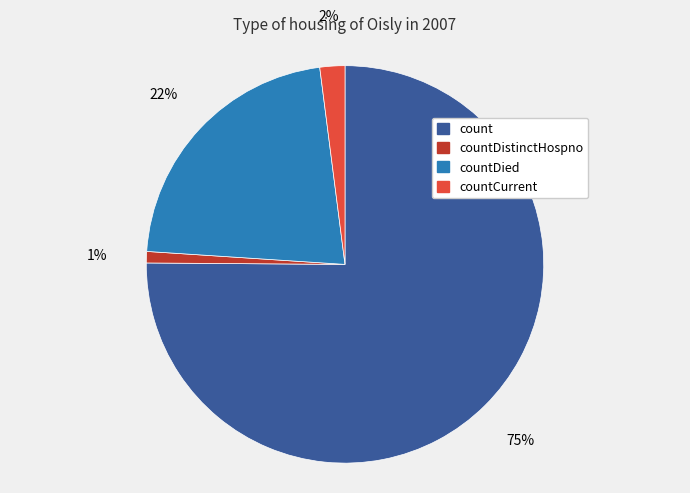

Is there a majority slice in this chart?

Yes